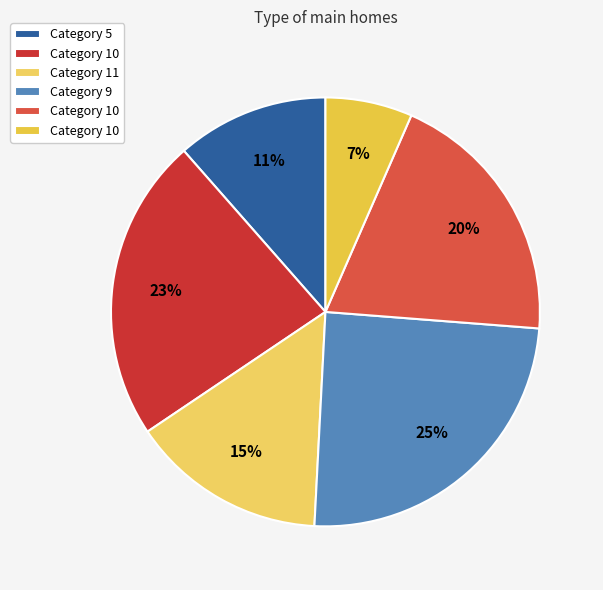

Which slice is the largest?

9